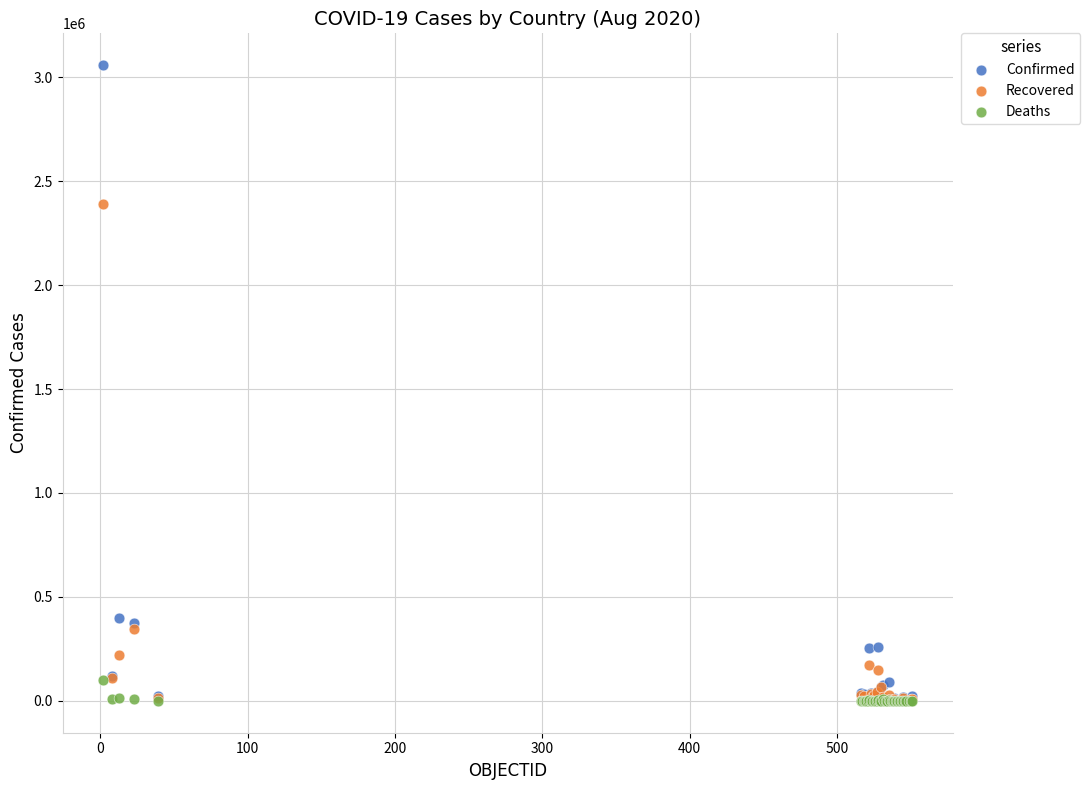

Which series reaches the maximum Y coordinate?

Confirmed